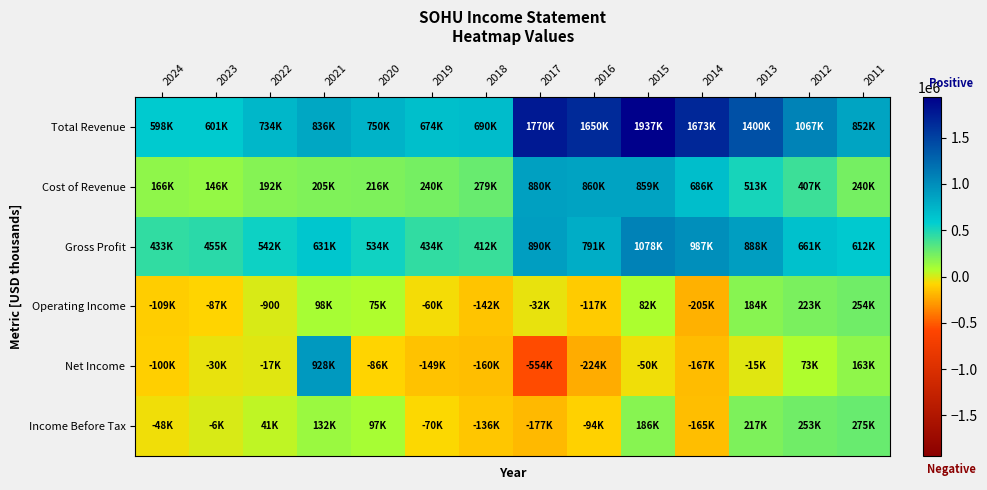

The Gross Profit series shows 120755 at 2020. True or false?

False